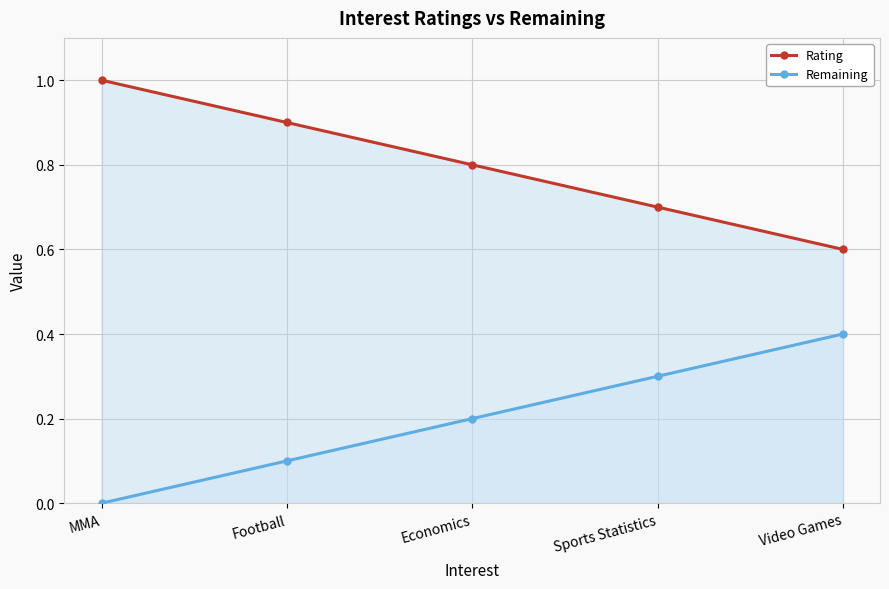

Reading left to right, transcribe all the data shown in this chart.

Rating: 1.0	0.9	0.8	0.7	0.6
Remaining: 0.0	0.1	0.2	0.3	0.4